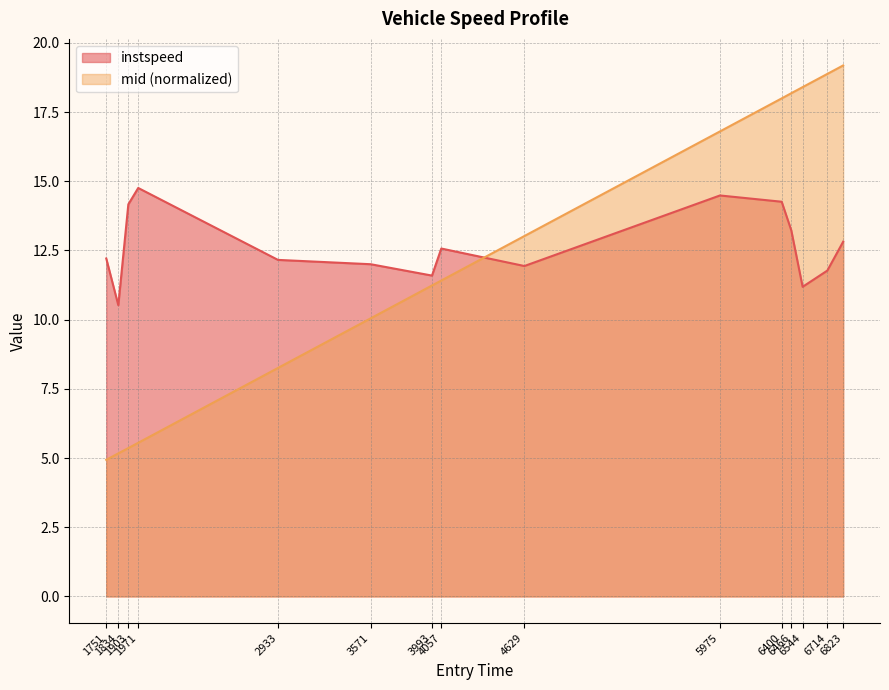

What is the difference between the maximum and minimum values in the instspeed series?

4.2